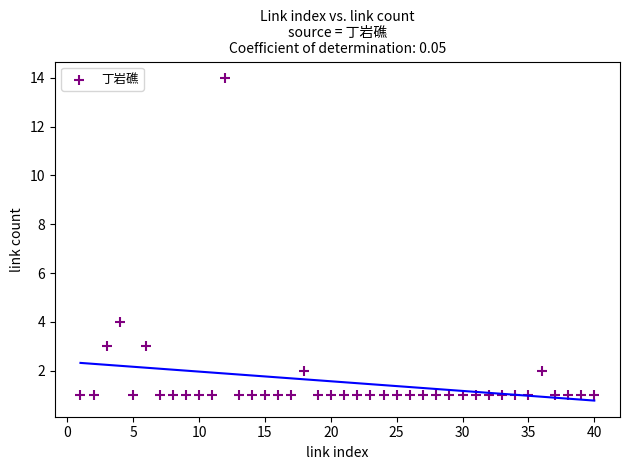

What Y value in the scatter plot is closest to 7?

4